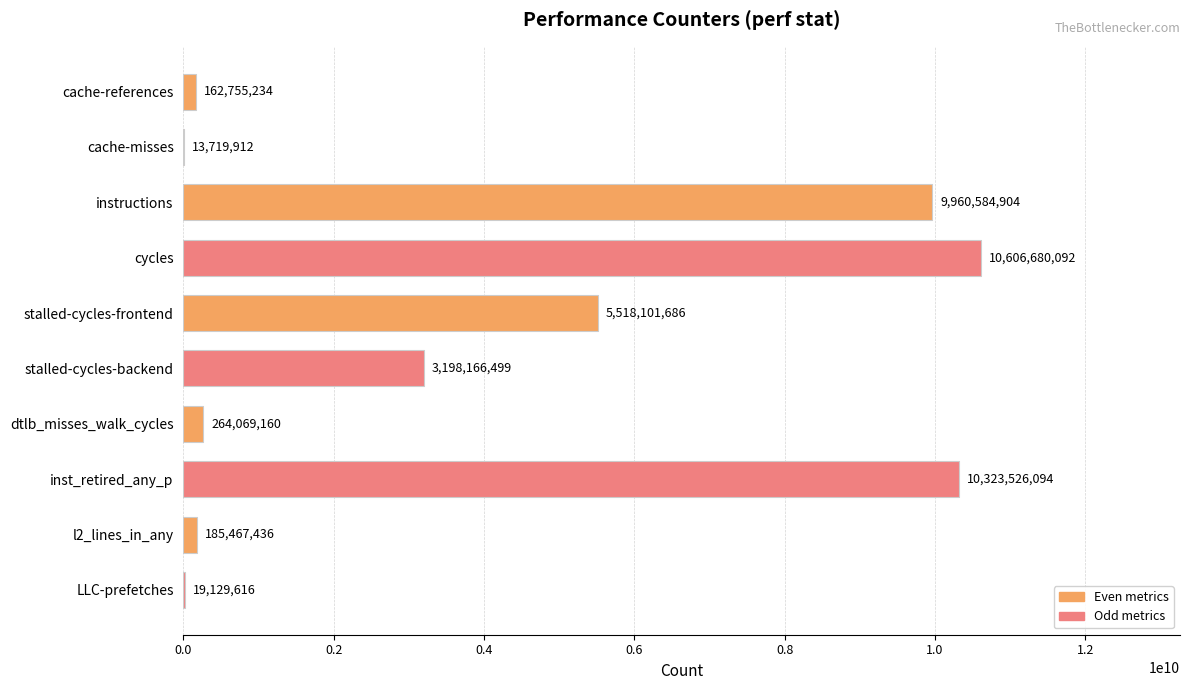

At which label is the value closest to 5310200002?

stalled-cycles-frontend